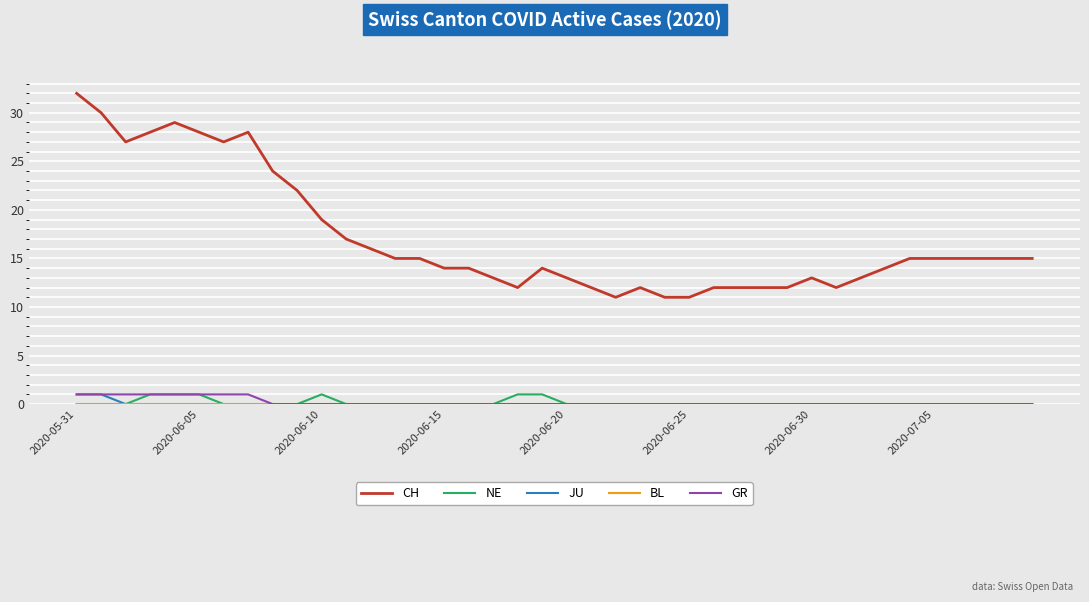

True or false: JU and CH intersect in this chart.

False